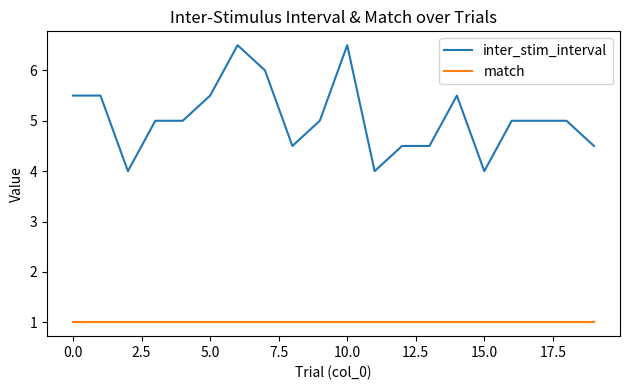

What is the difference between the maximum and minimum values in the inter_stim_interval series?

2.5